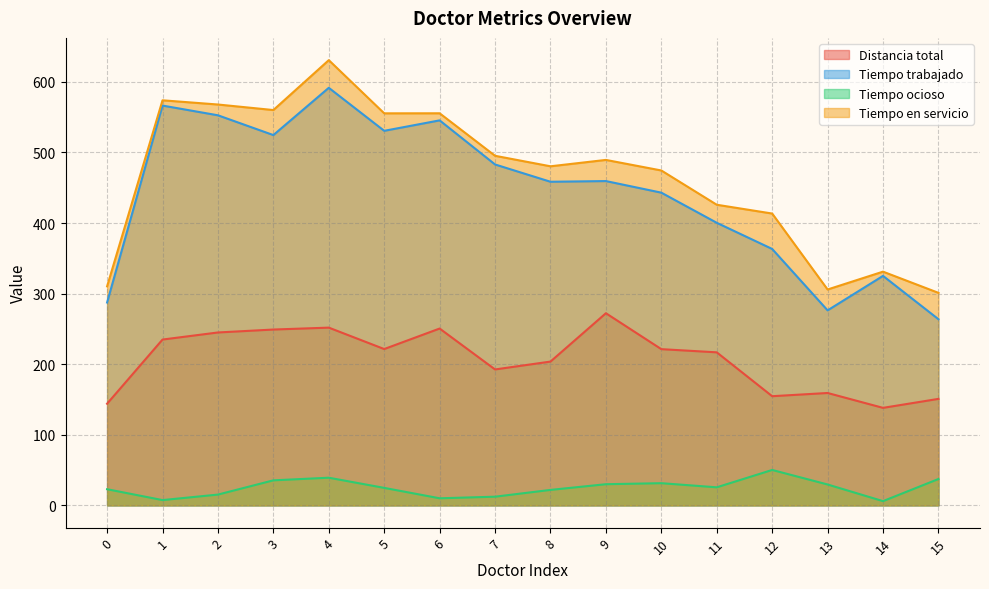

How many lines are shown in the chart?

4